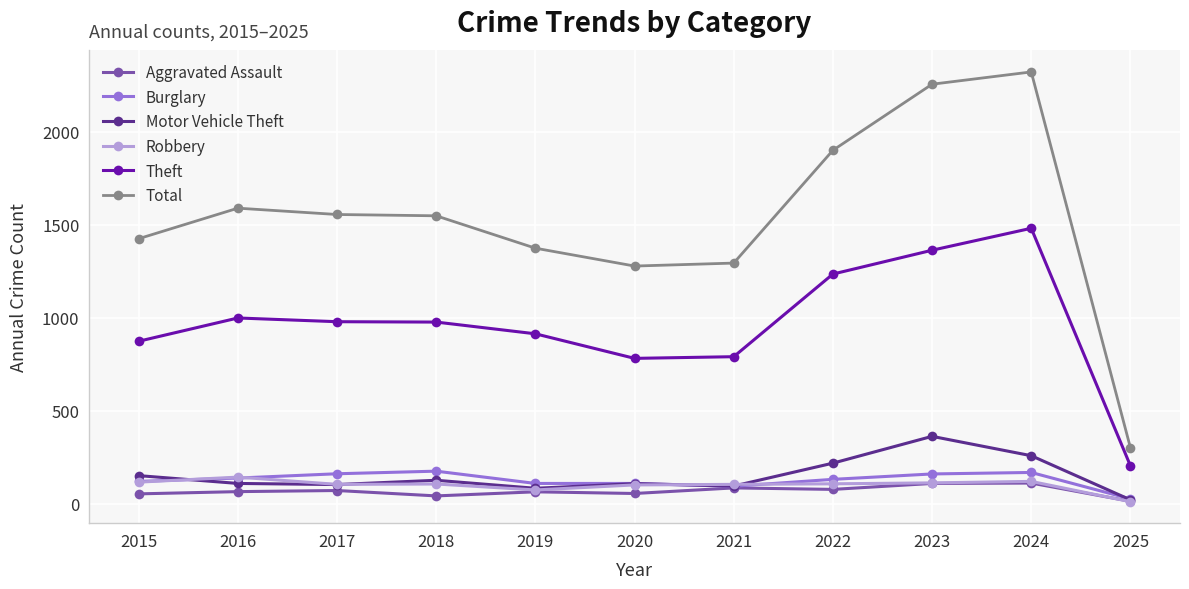

Does the chart have visible grid lines?

Yes